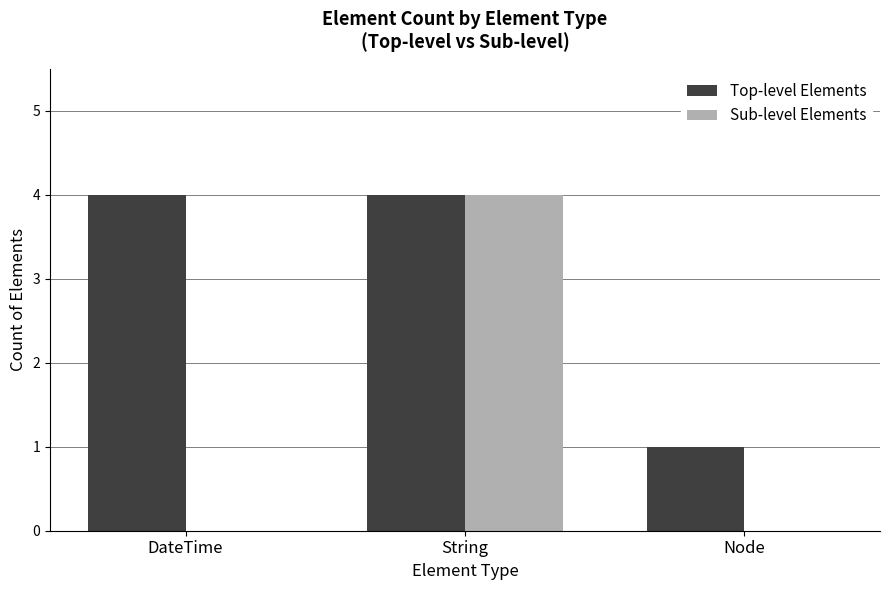

Count the Top-level Elements values in the range 1 to 4.

3